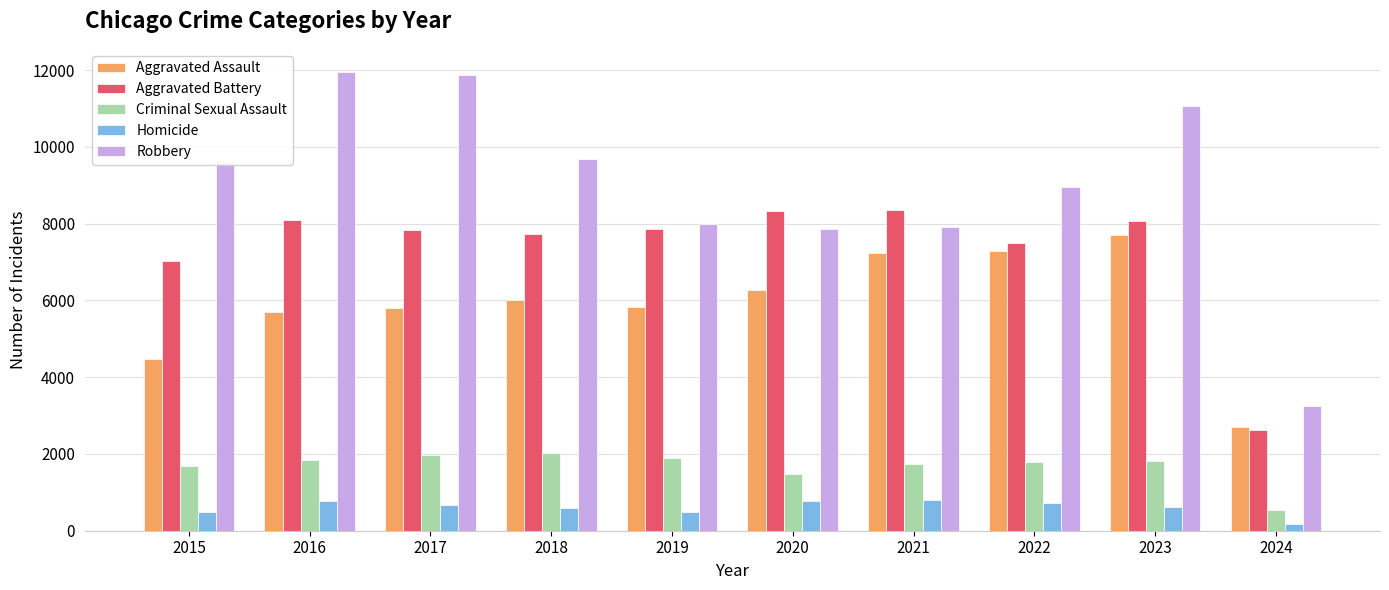

Read the Criminal Sexual Assault value at 2022.

1788